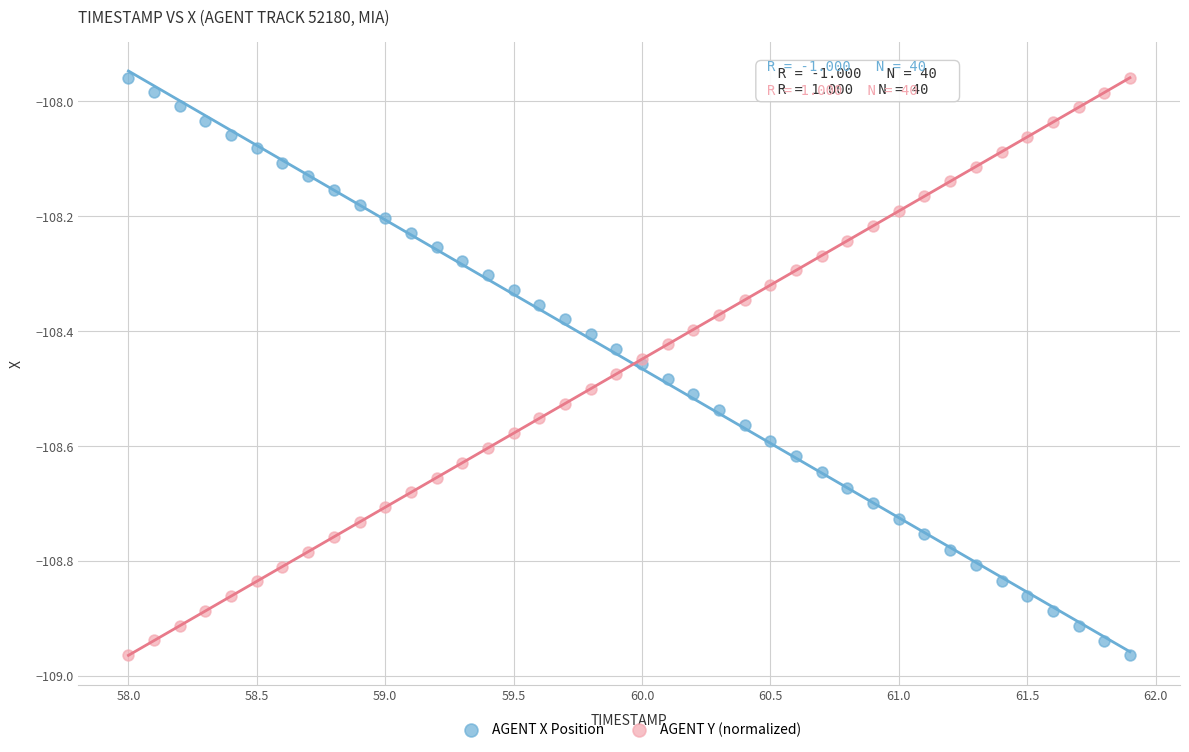

What is the X range (max minus min) for the scatter plot?

3.9